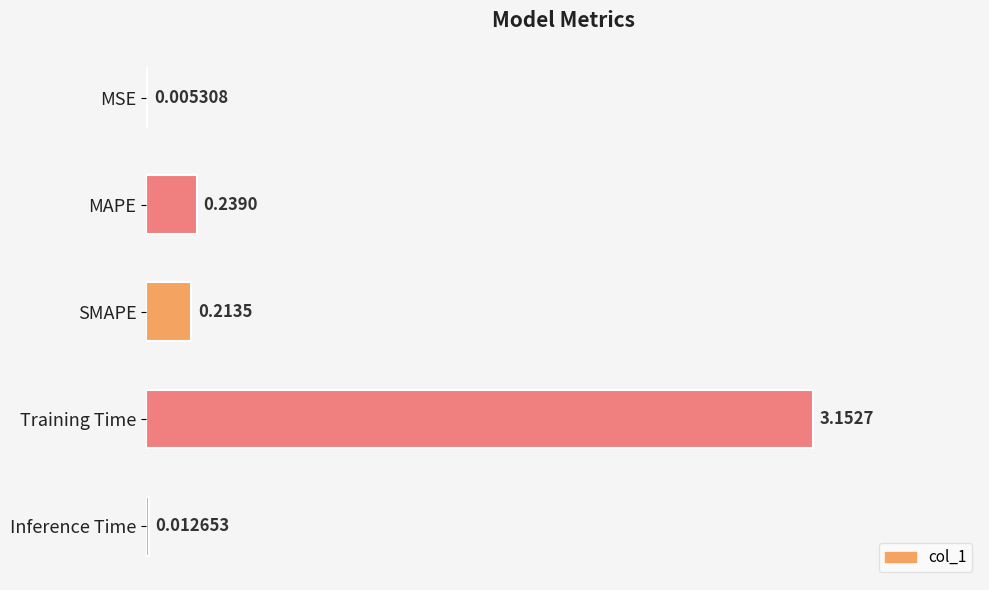

At which label is the value closest to 1?

MAPE